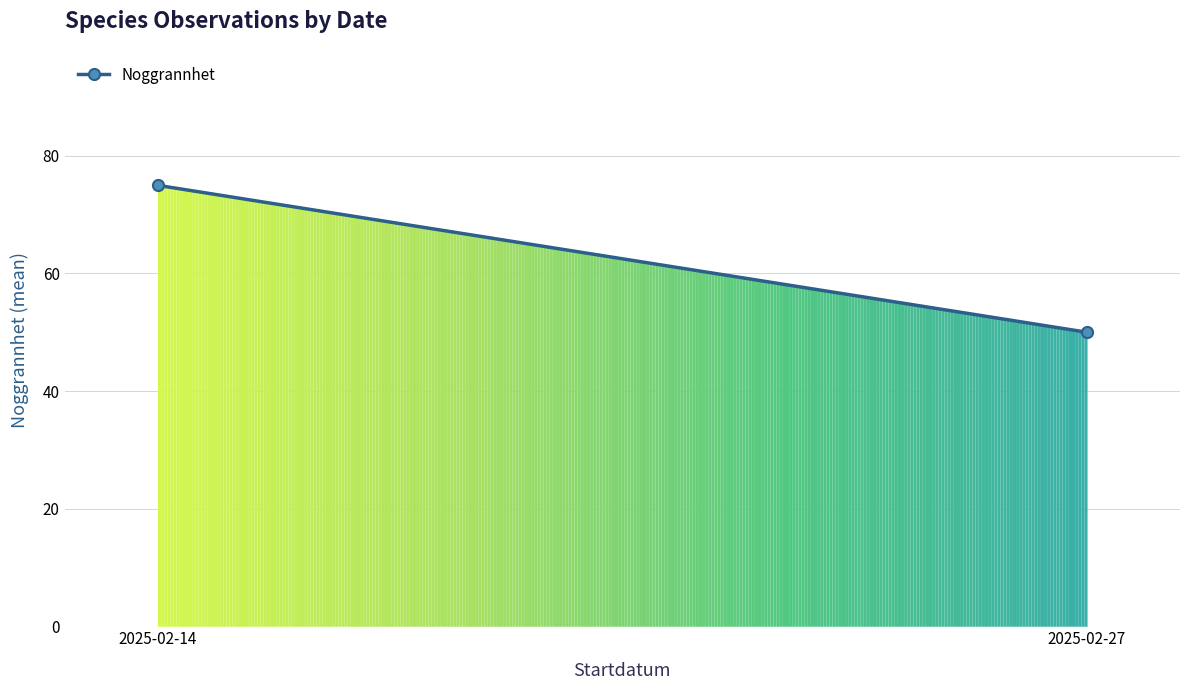

How many lines are shown in the chart?

1